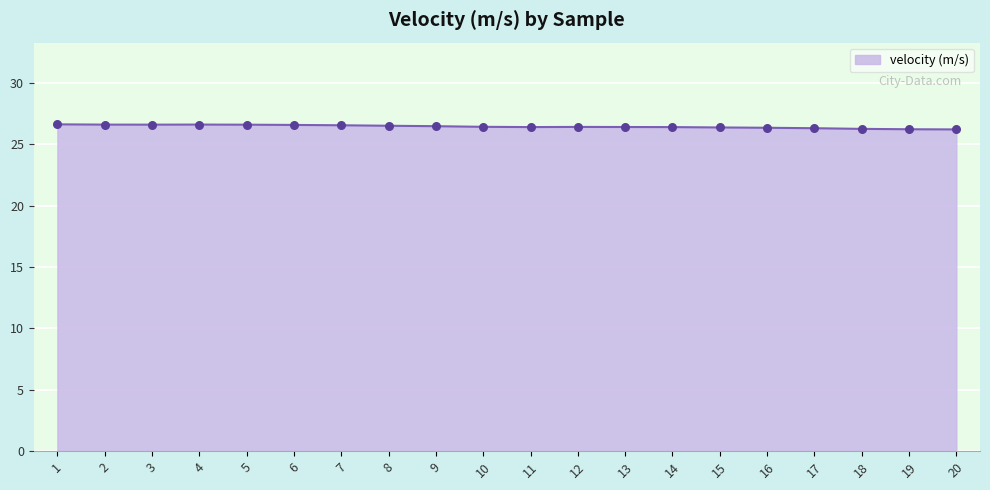

What is the ratio of the value at 8 to the value at 2?

1.0